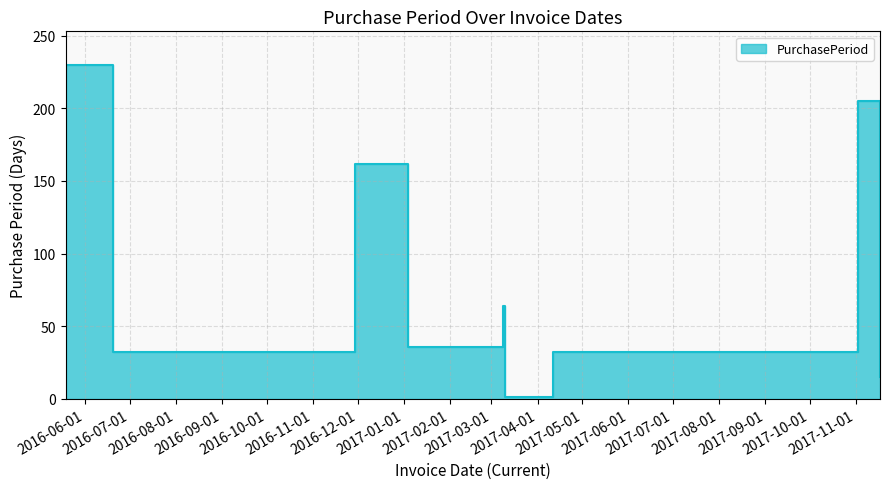

What is the difference between the second highest and minimum values?

204